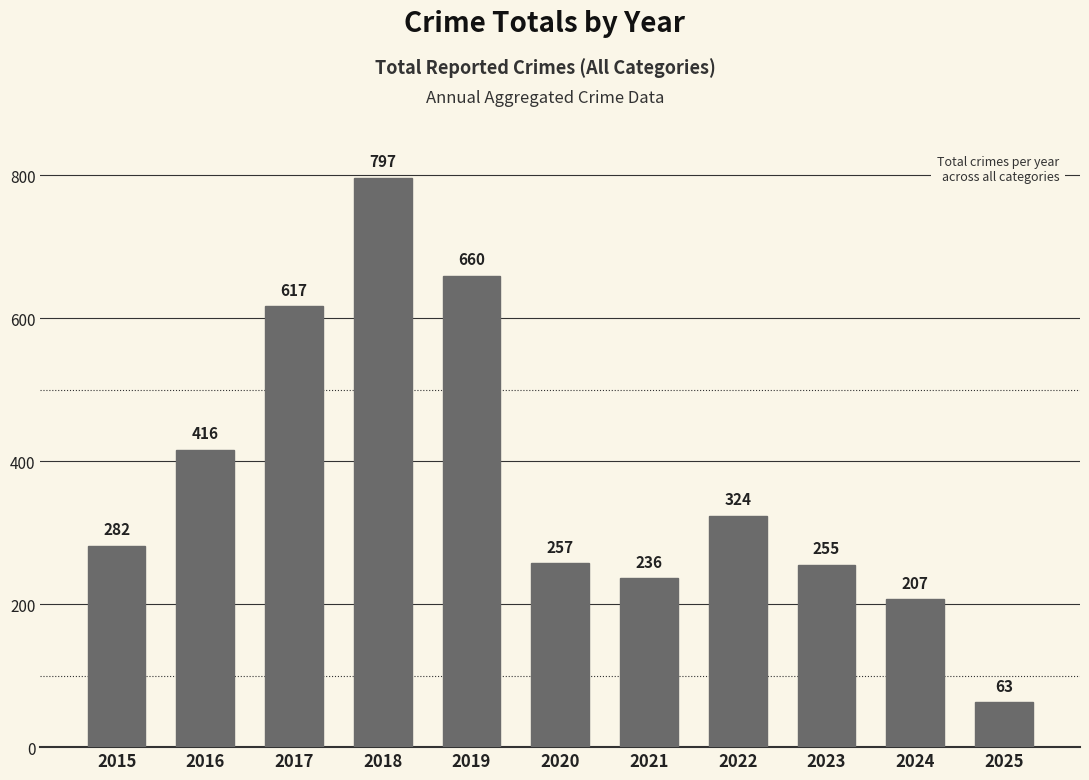

Where is the data nearest to the value 430?

2016